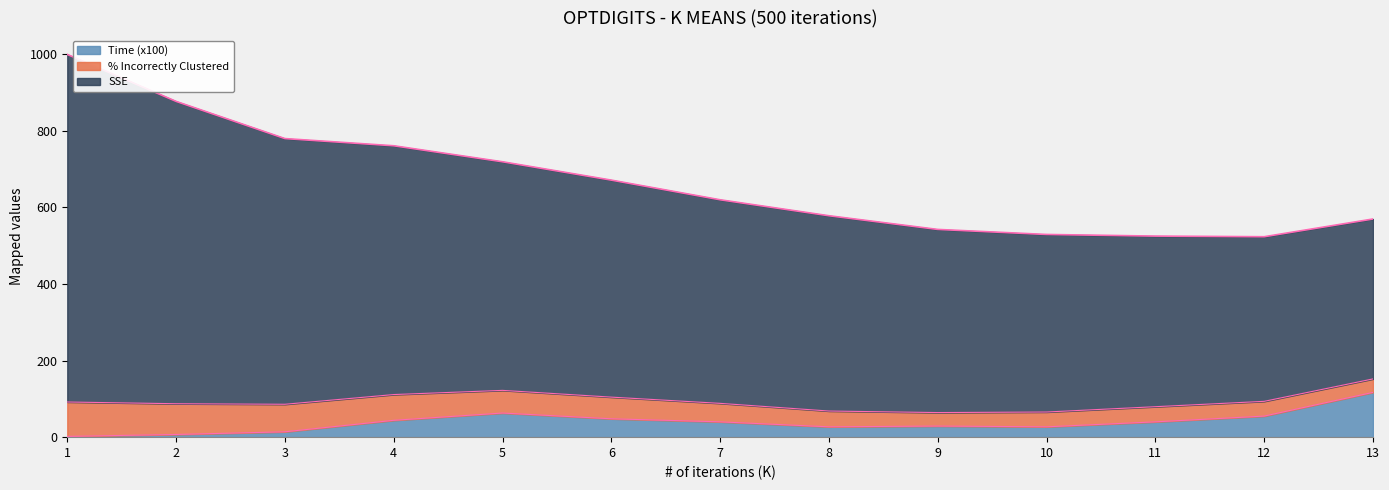

What is the minimum value for Time?

2.0